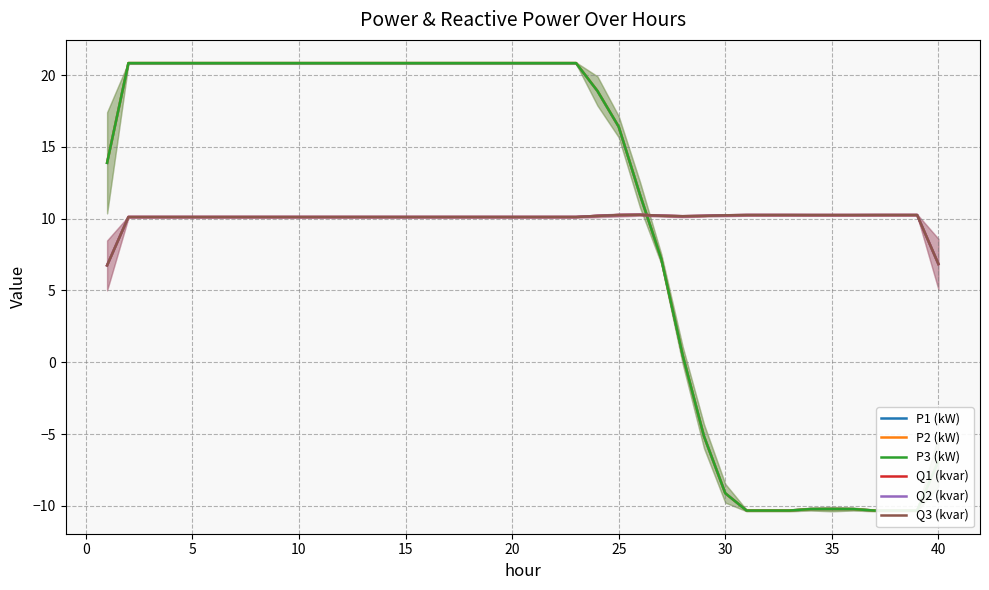

Which series ends up on top after the final intersection of Q3 (kvar) and P3 (kW)?

Q3 (kvar)